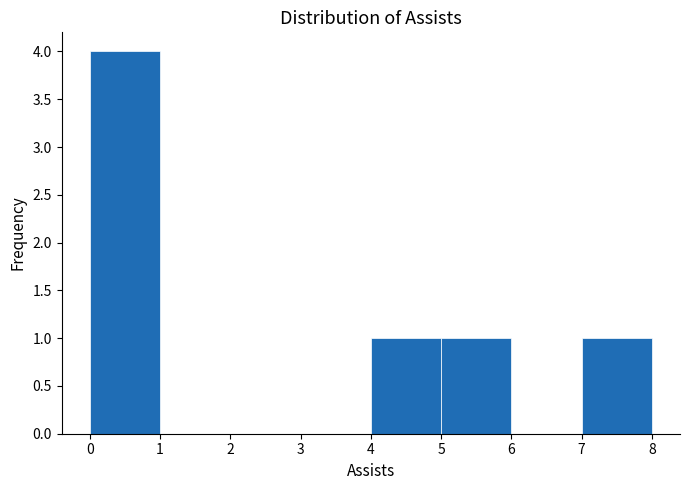

Reading left to right, transcribe this chart: for each bar, give the range it covers on the x-axis and its height. The values are not printed on the chart, so give them approximately, as read against the axis.

0 to 1: 4
1 to 2: 0
2 to 3: 0
3 to 4: 0
4 to 5: 1
5 to 6: 1
6 to 7: 0
7 to 8: 1